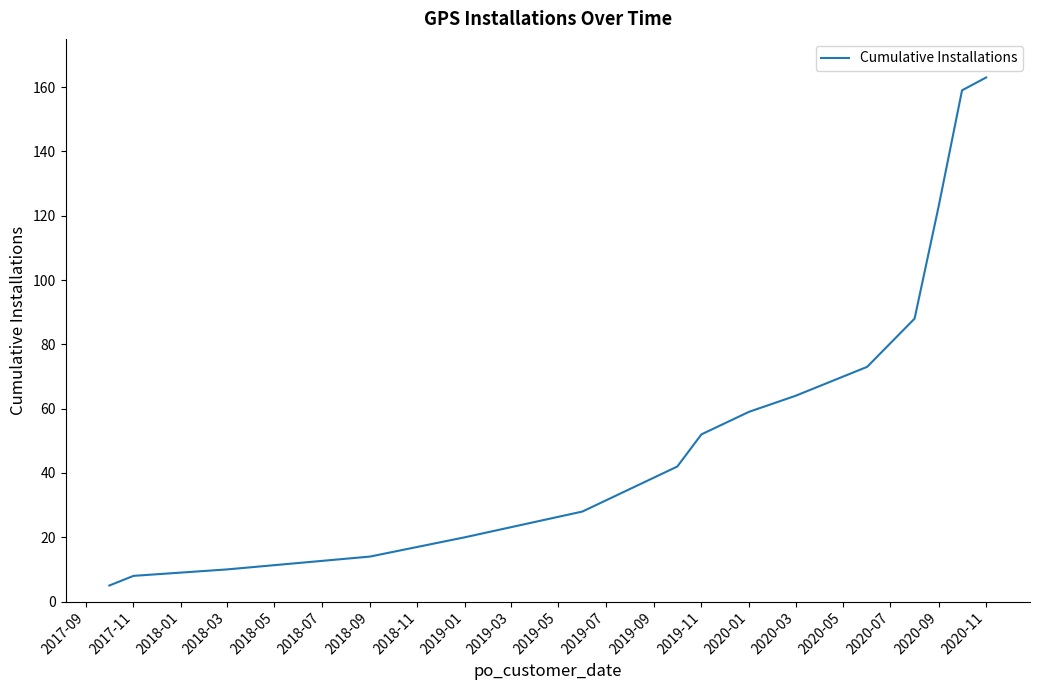

What is the minimum value shown in the chart?

5